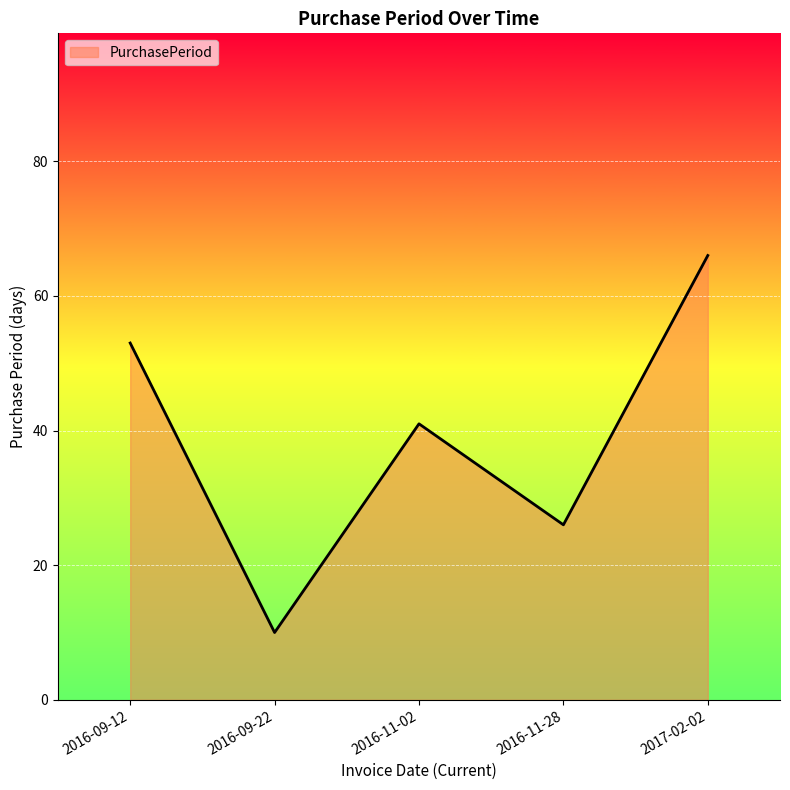

Reading left to right, transcribe all the data shown in this chart.

2016-09-12=53	2016-09-22=10	2016-11-02=41	2016-11-28=26	2017-02-02=66